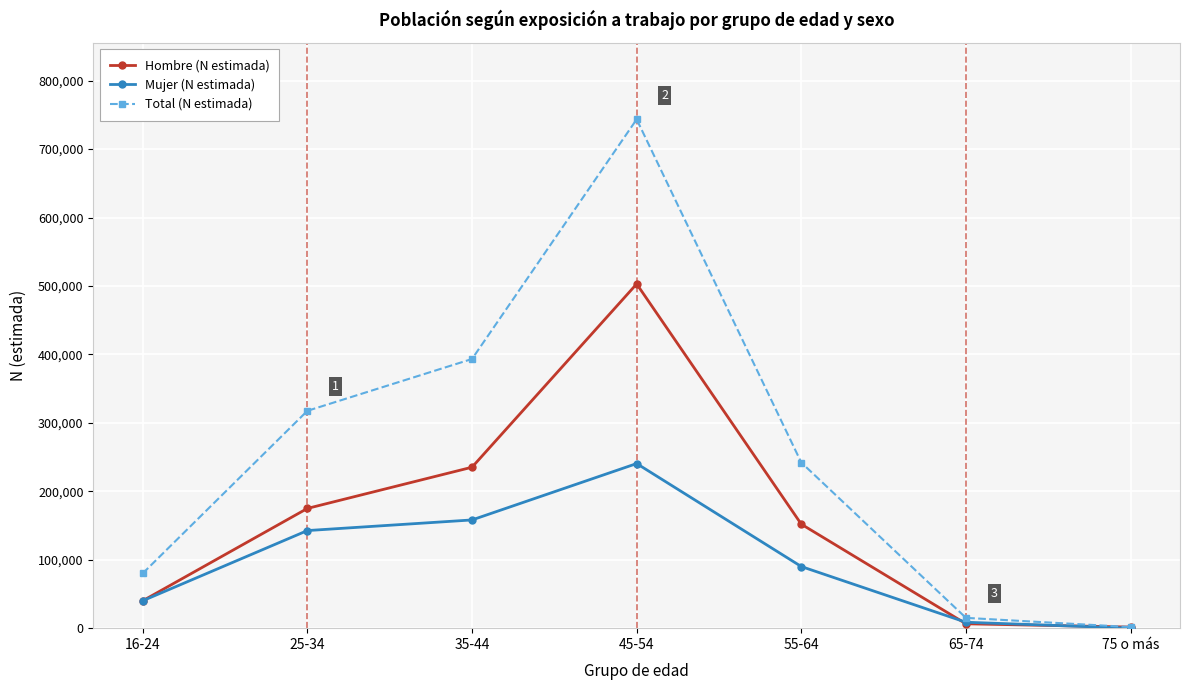

What is the label of the 3rd point from the left?

35-44